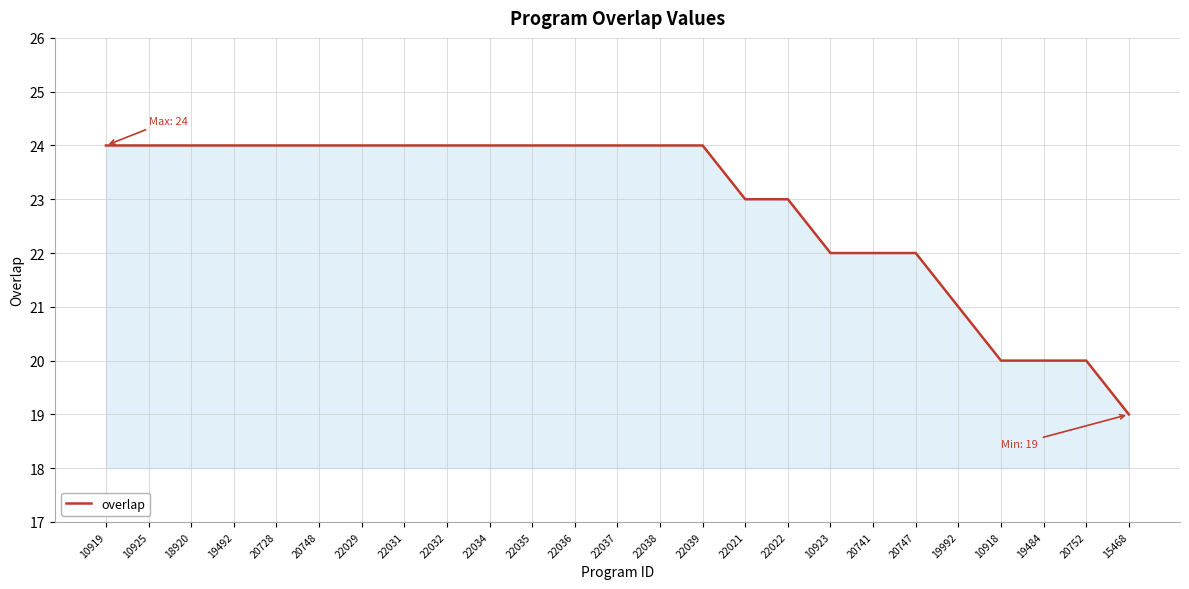

Where is the data nearest to the value 21?

19992